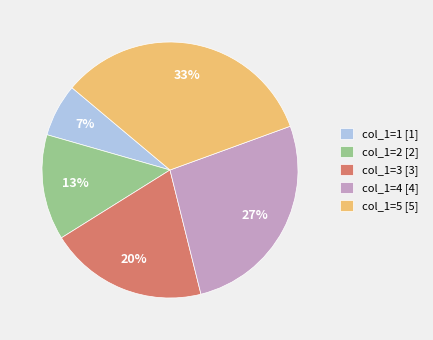

True or false: col_1=4 [4] accounts for 34% of the total.

False